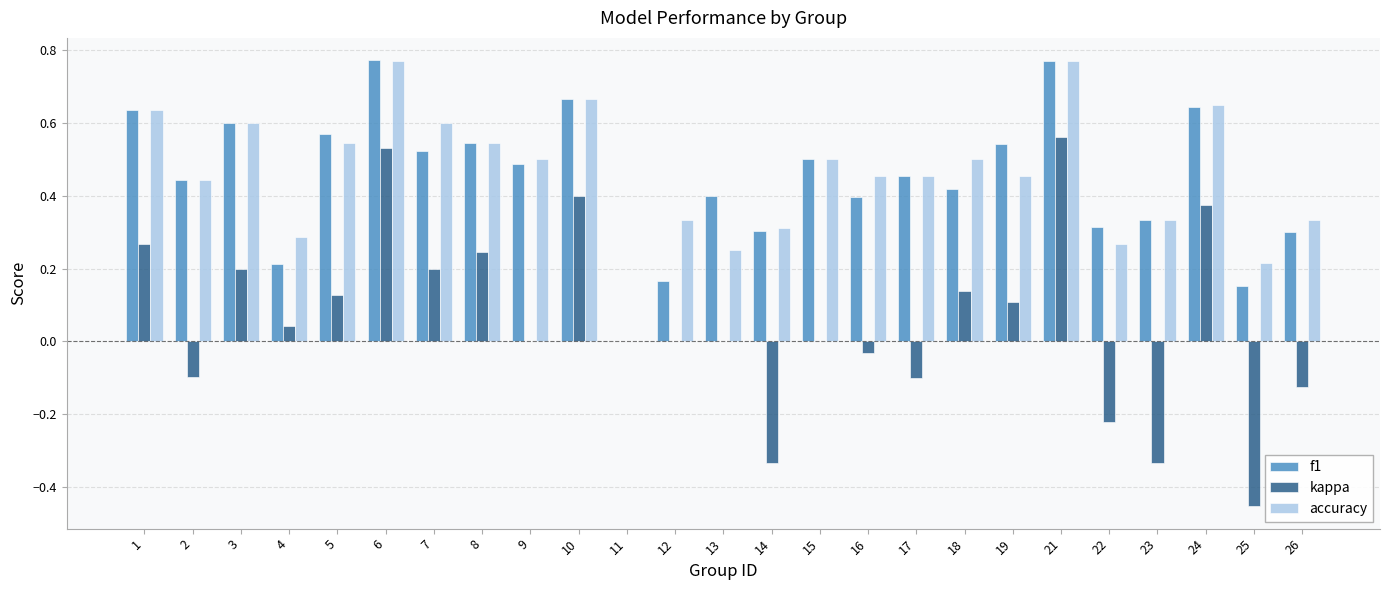

Between 4 and 8, which series saw the biggest shift?

f1